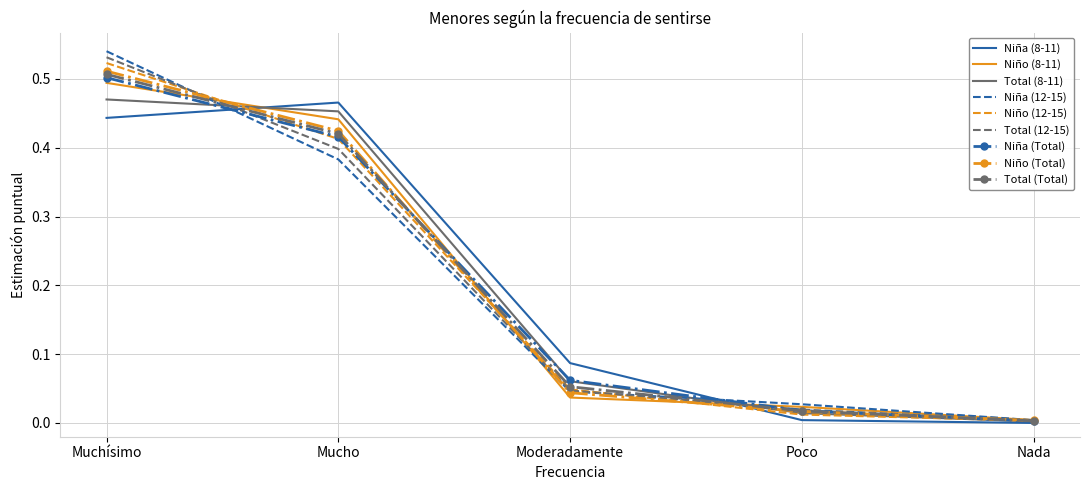

The Niña (Total) series shows 0.8 at Muchísimo. True or false?

False